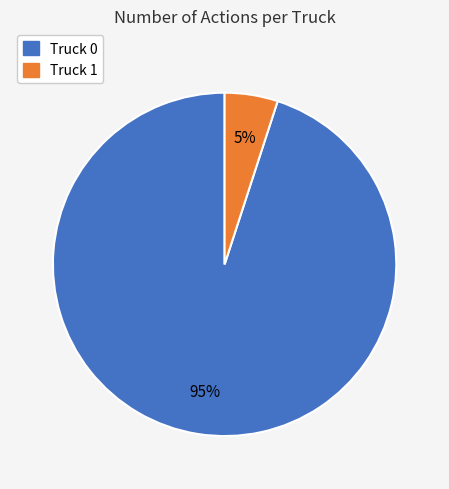

How many slices are in this pie chart?

2